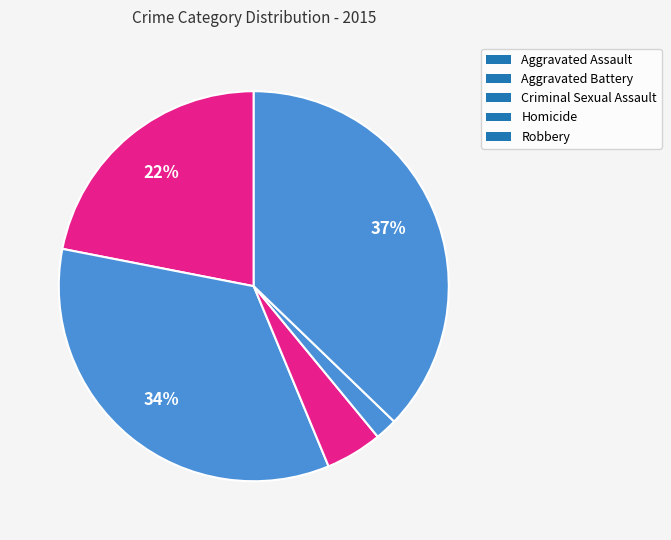

Count the number of slices in the pie.

5